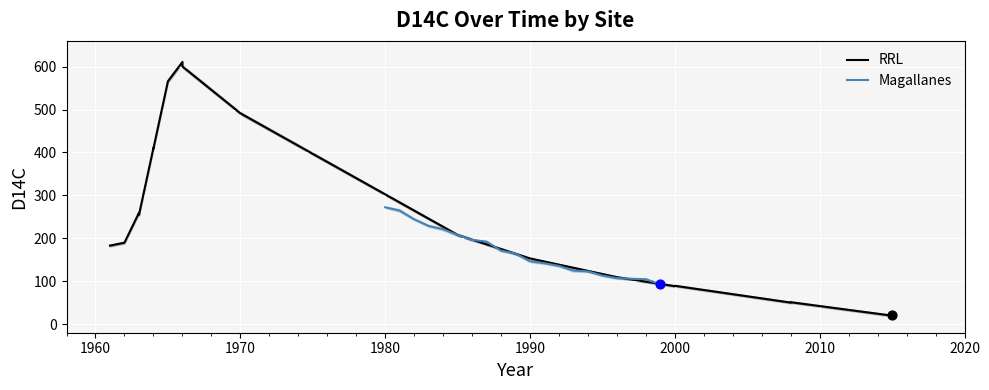

Which series has the largest total across all categories?

RRL